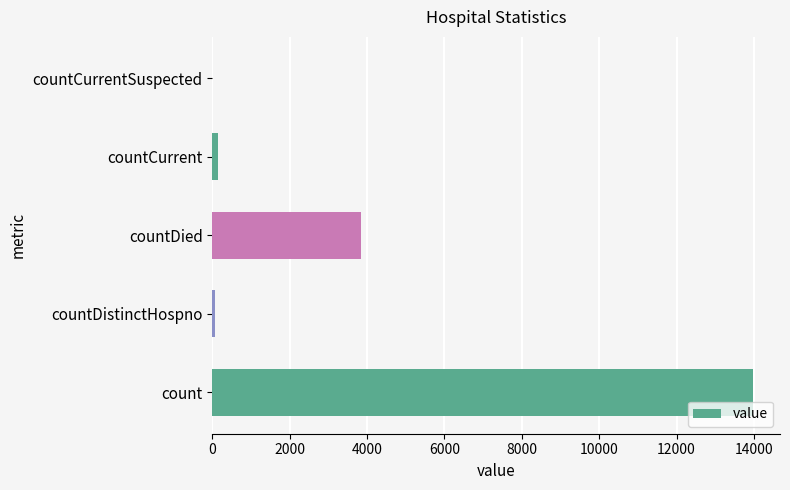

What is the sum of all values?

18012